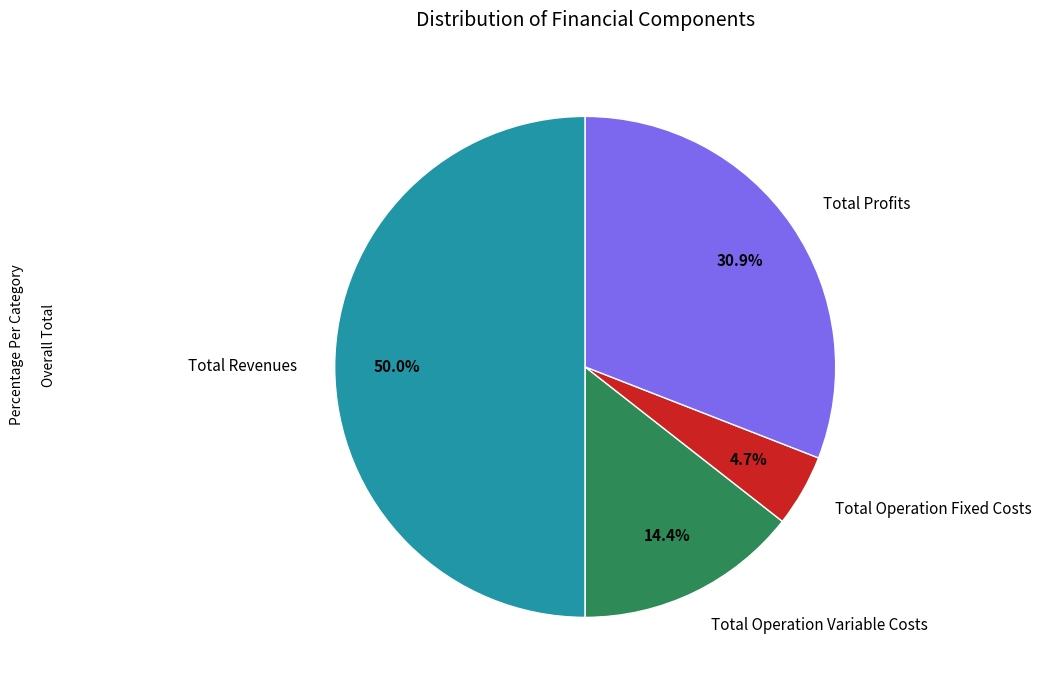

What percentage do Total Operation Variable Costs and Total Operation Fixed Costs together represent?

19.1%